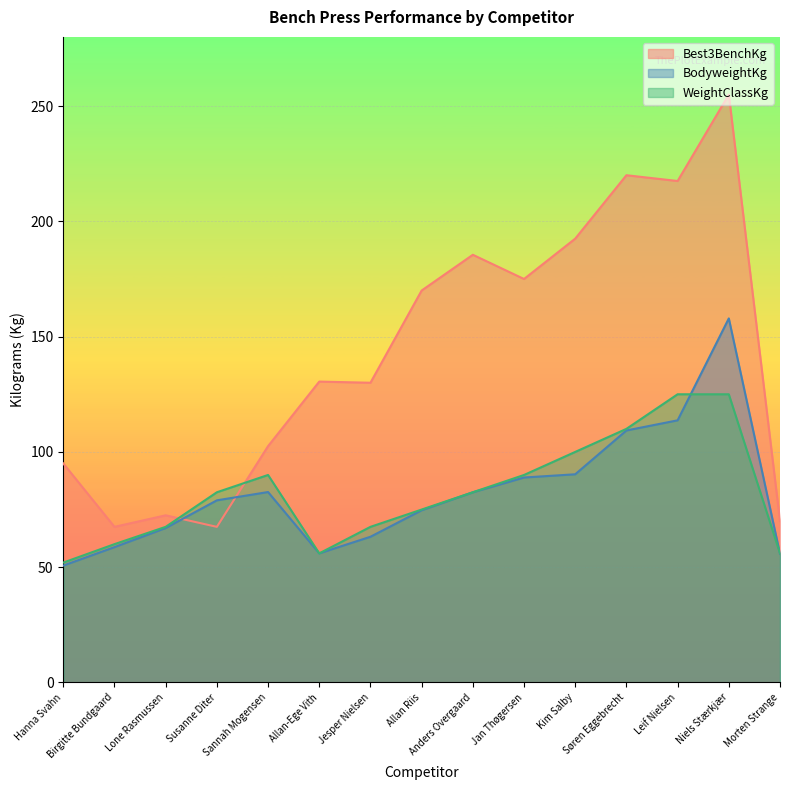

Where do BodyweightKg and Best3BenchKg first cross each other?

Lone Rasmussen and Susanne Diter